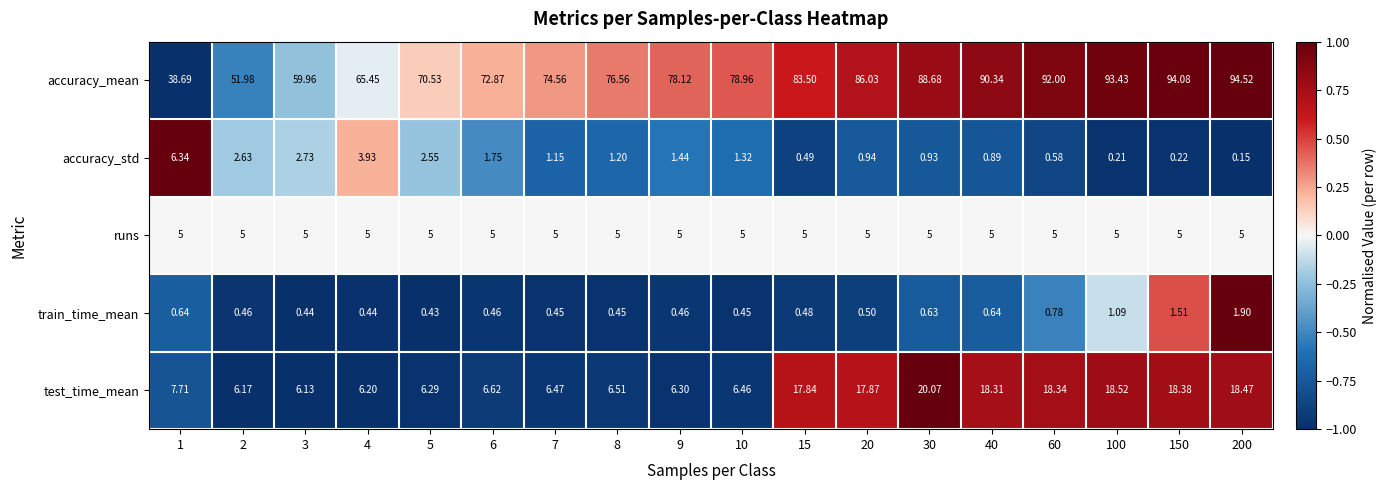

At 8, list the series in order from largest to smallest.

accuracy_mean, test_time_mean, runs, accuracy_std, train_time_mean